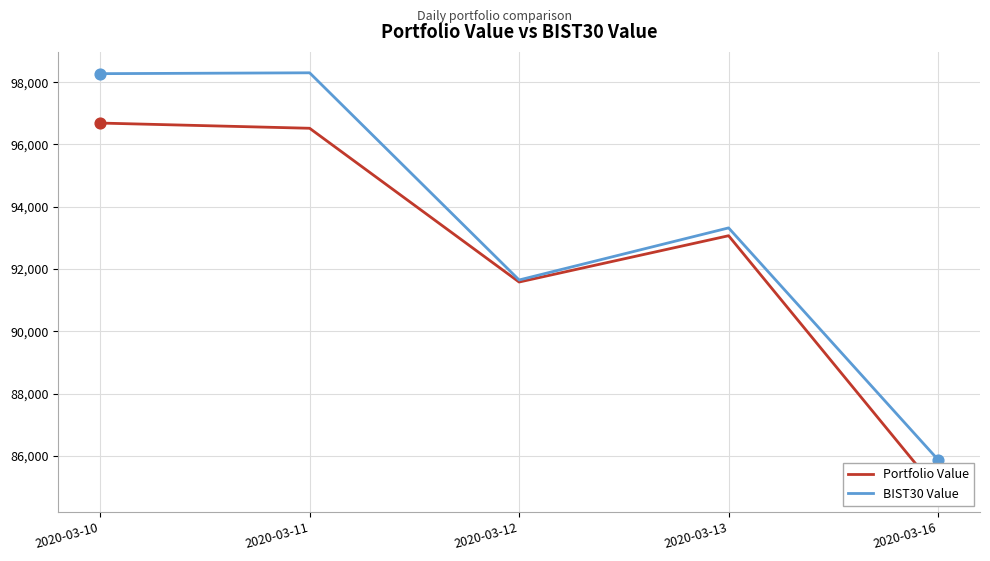

Which series has the largest Y range (max minus min)?

BIST30 Value